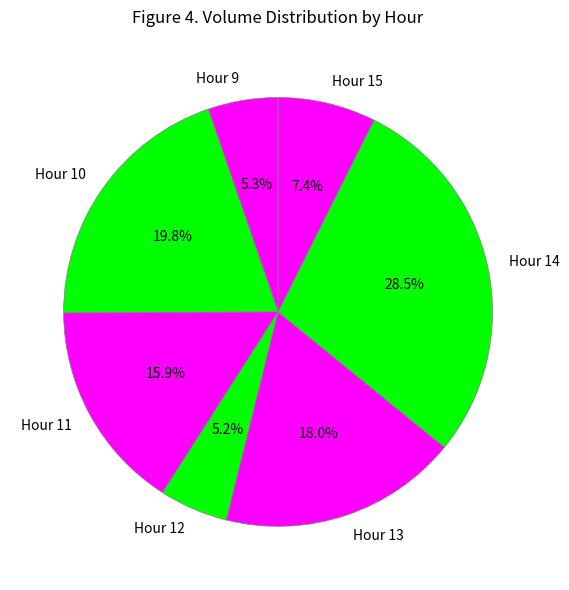

Which category has the biggest portion of the pie?

Hour 14